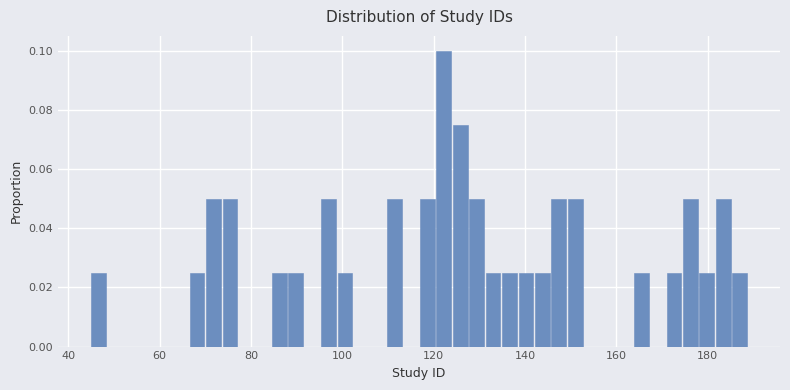

Around what value on the x-axis is the tallest bar? Give the approximate position of its centre, as read against the axis.

122